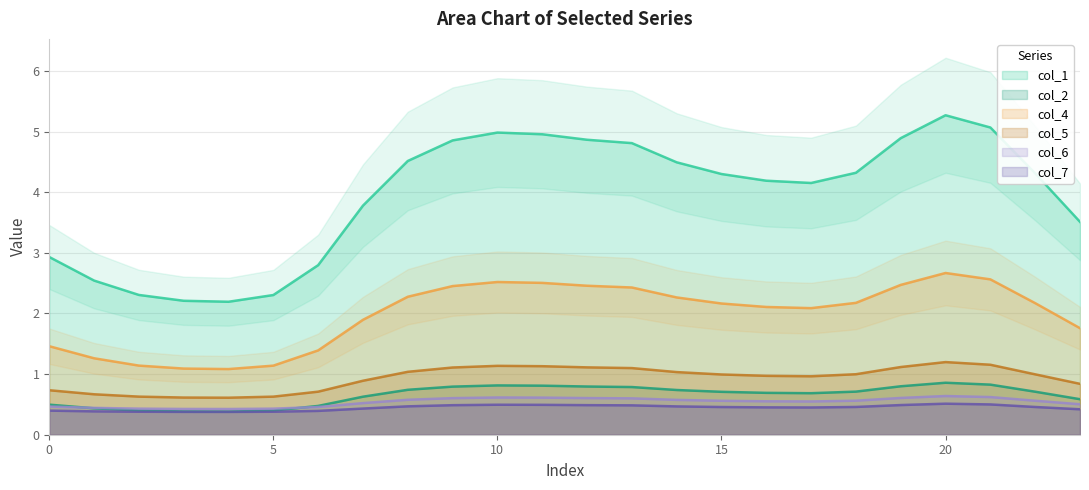

Which series has the largest total across all categories?

col_1